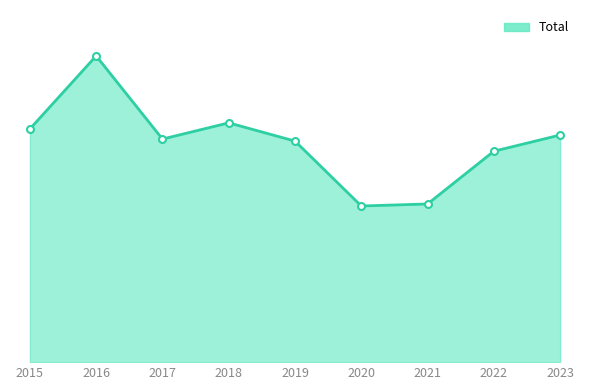

True or false: the data shows 194 at 2018.

False